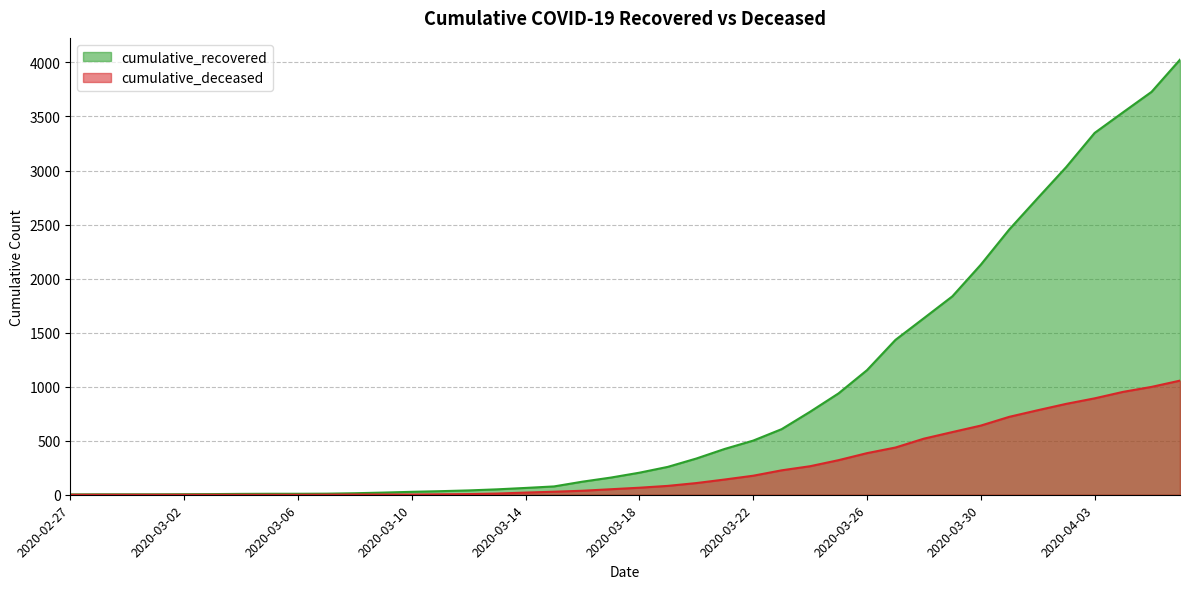

Between 2020-03-14 and 2020-03-19, which series saw the biggest shift?

cumulative_recovered